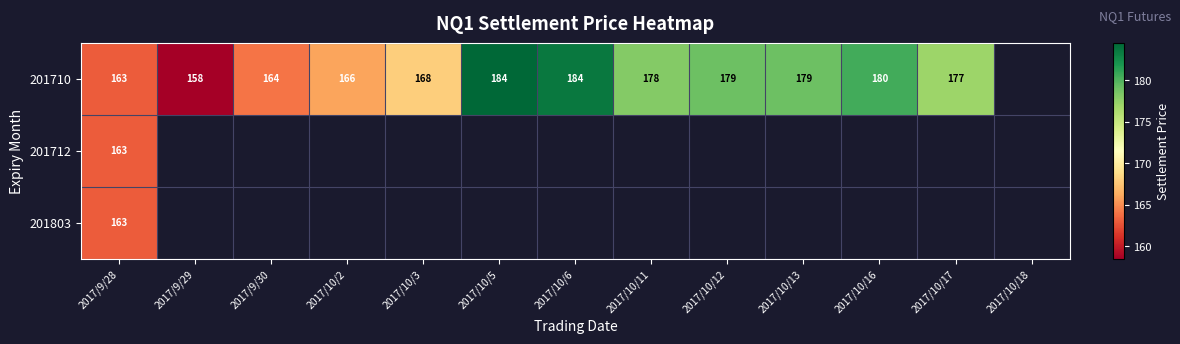

At how many categories does at least one series exceed 163?

10